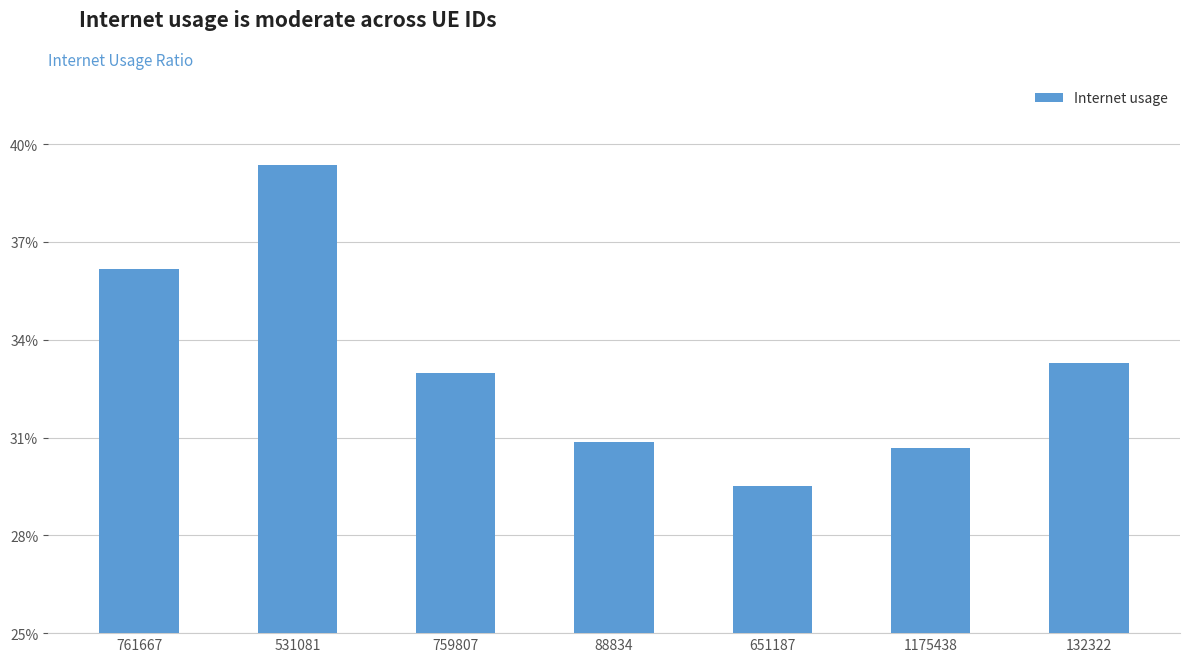

Does the chart contain any negative values?

No